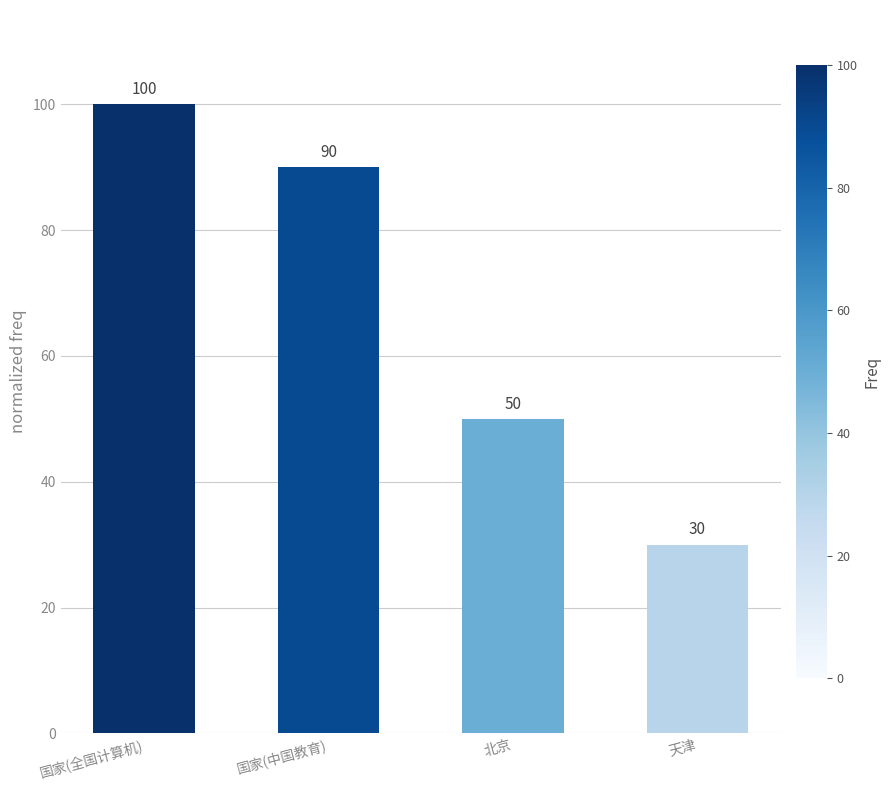

At which label is the value closest to 65?

北京